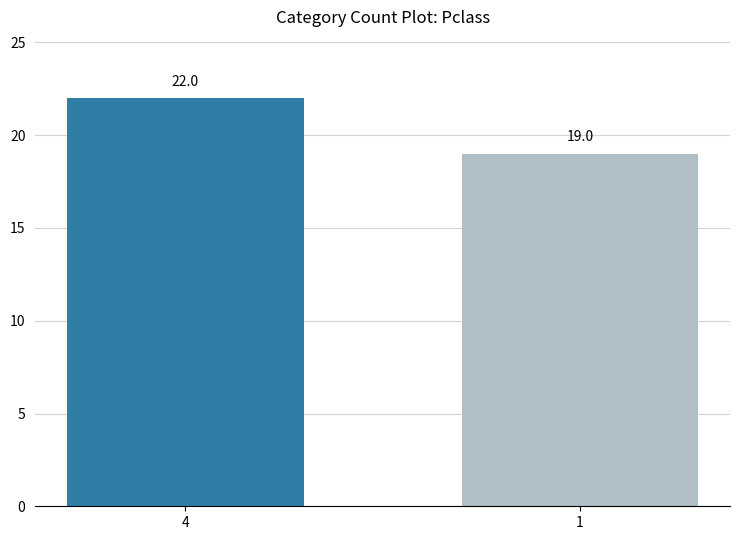

Reading left to right, extract all data points from this chart.

4=22	1=19